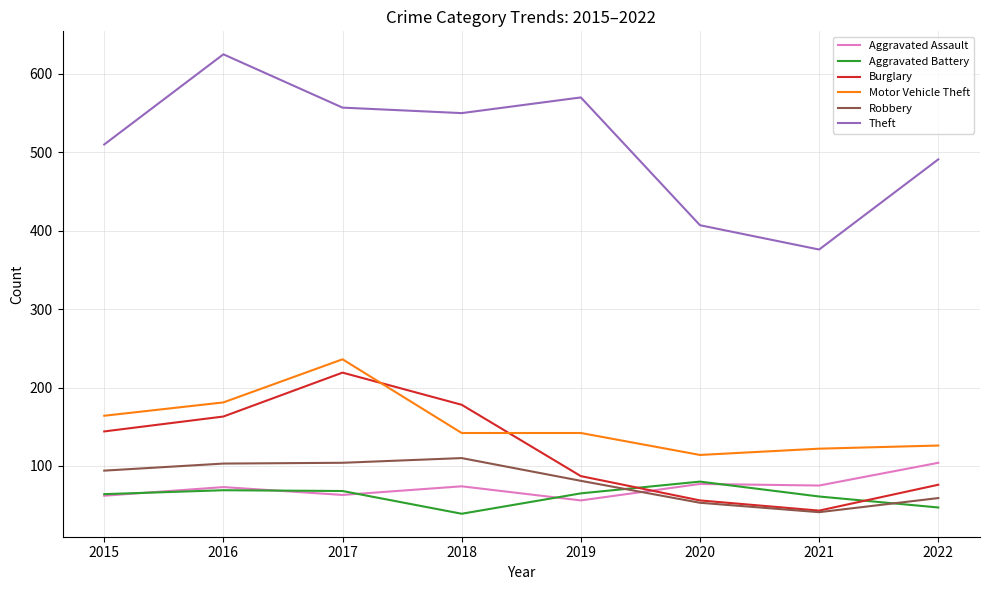

How many values in the Theft series are below 550?

4